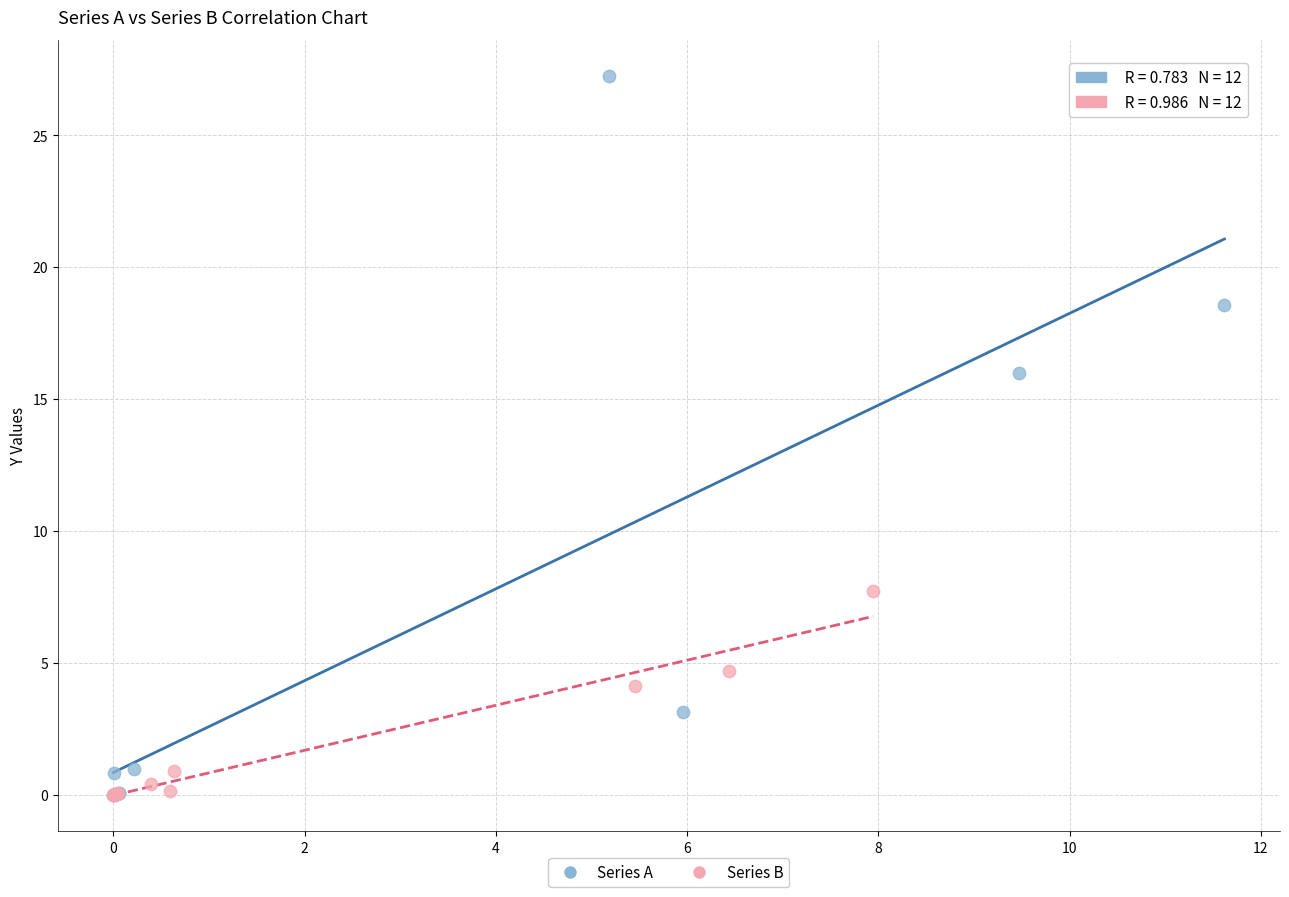

Which series contains the highest Y value?

Series A